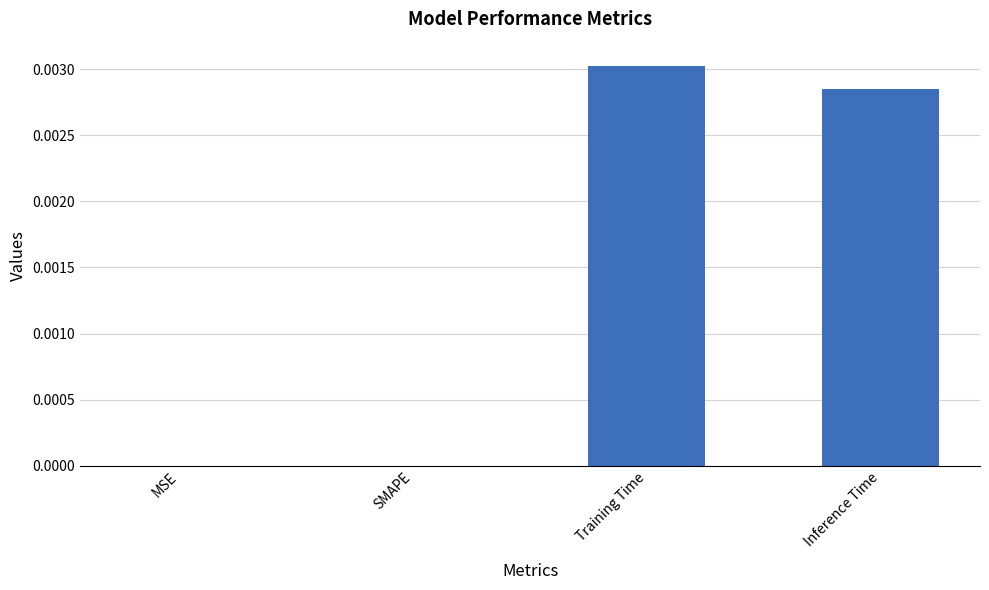

At which category does the chart reach its peak across all series?

Training Time